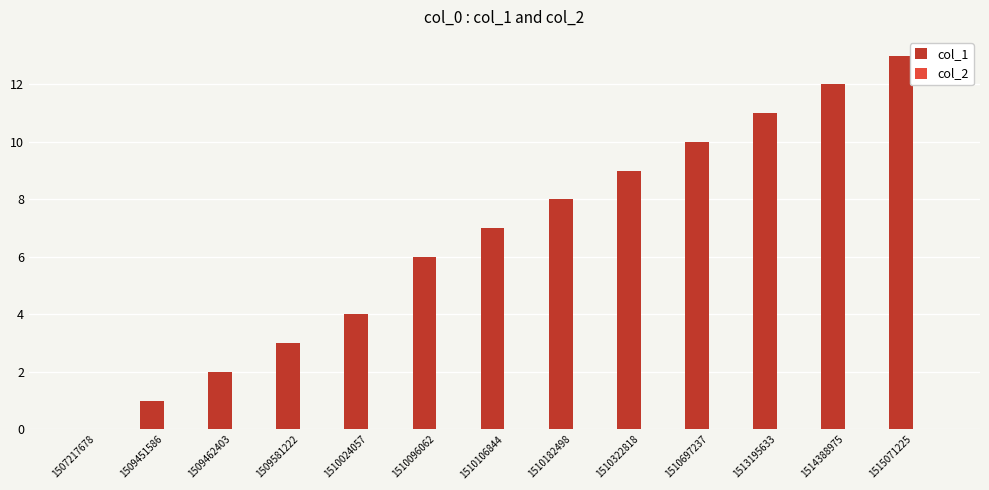

At which category does the chart reach its peak across all series?

1515071225